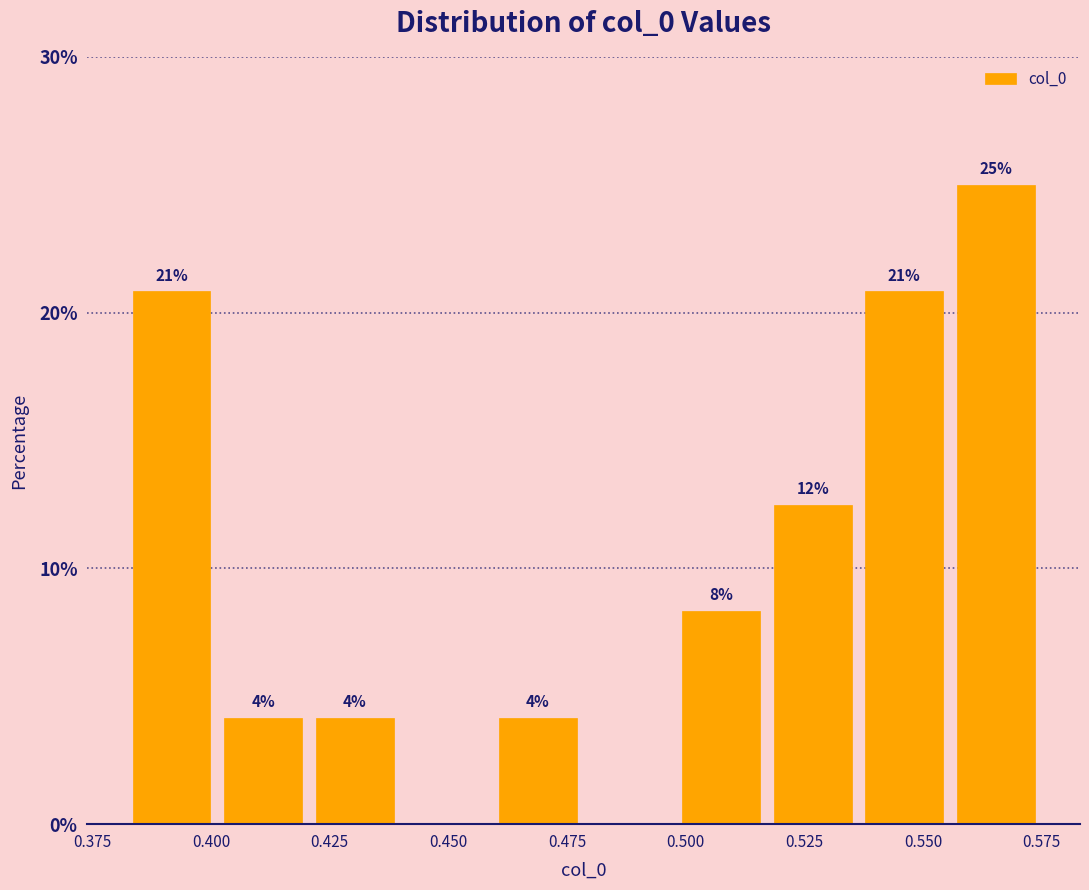

Around what value on the x-axis is the tallest bar? Give the approximate position of its centre, as read against the axis.

0.565